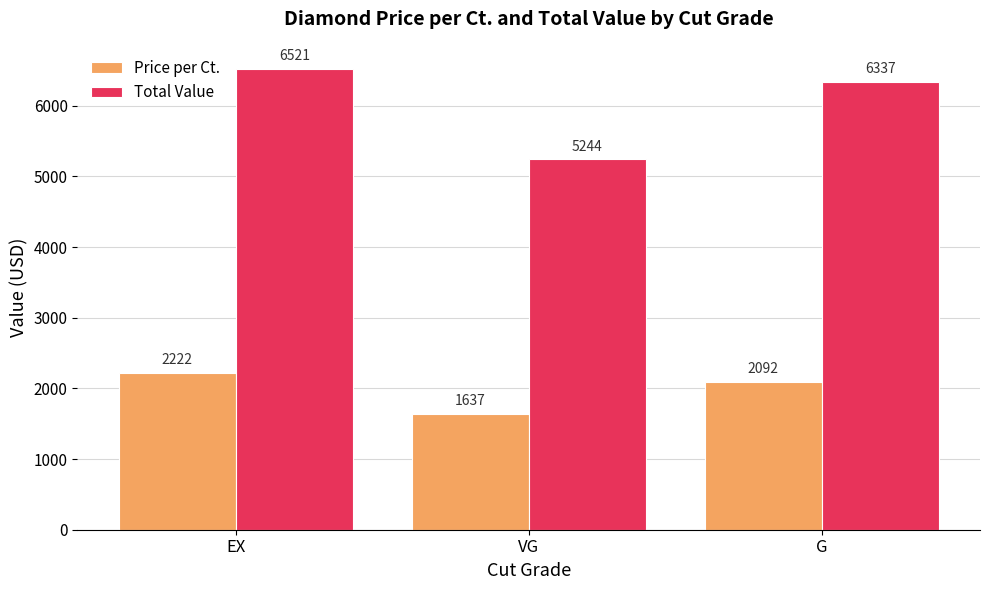

What is the approximate value of Price per Ct. at VG?

1637.0